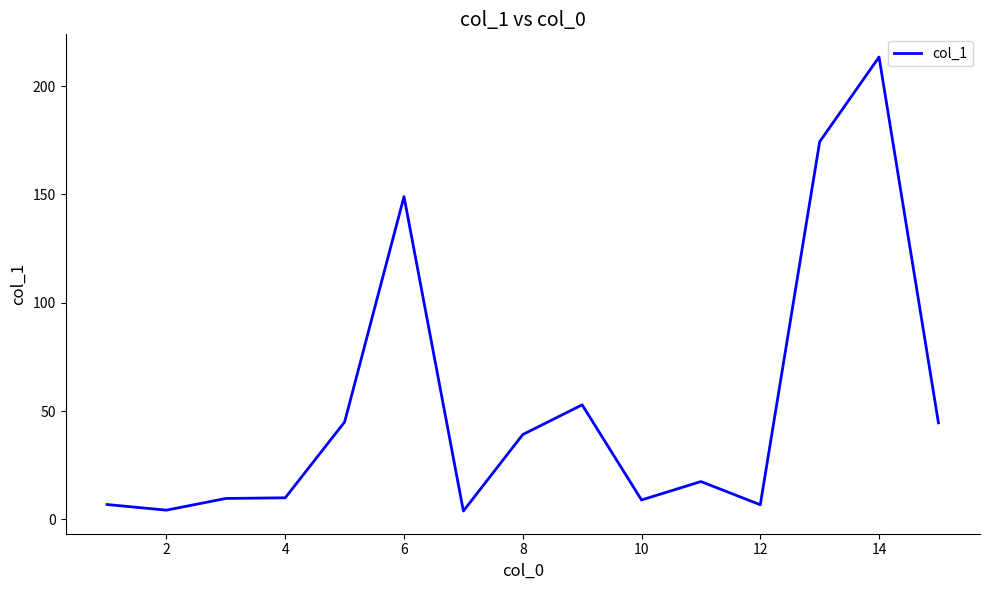

Is this an area chart (filled region under the line)?

No